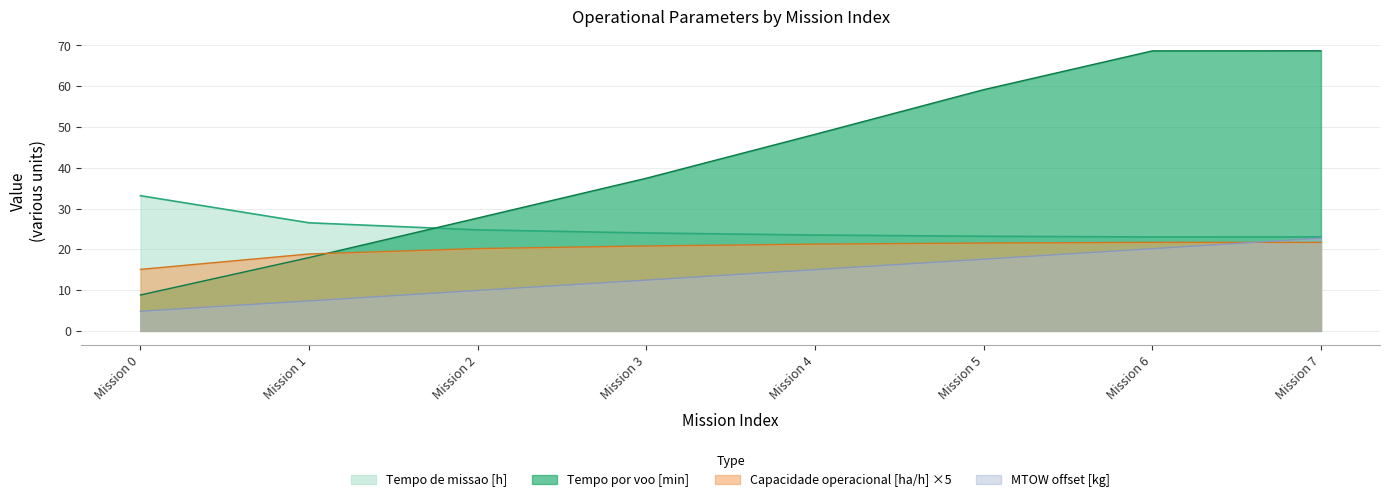

True or false: MTOW offset [kg] and Tempo por voo [min] intersect in this chart.

False